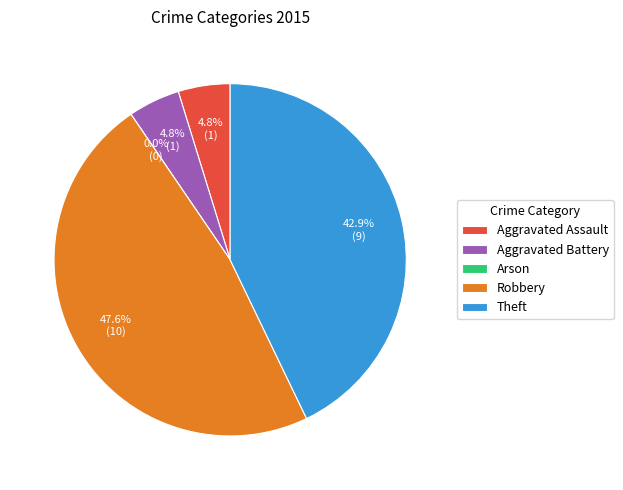

Combined, do Theft and Robbery account for over 50%?

Yes